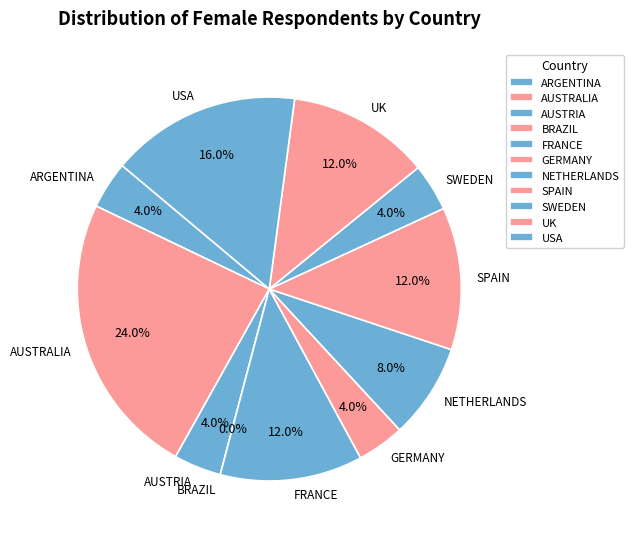

To the nearest percent, what is the difference between the largest and smallest slice percentages?

24%